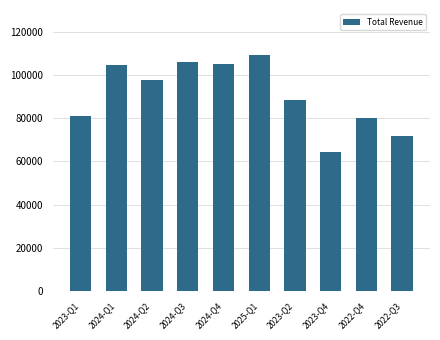

Reading left to right, extract all data points from this chart.

2023-Q1=81000	2024-Q1=104500	2024-Q2=97700	2024-Q3=106000	2024-Q4=105100	2025-Q1=109400	2023-Q2=88500	2023-Q4=64200	2022-Q4=79900	2022-Q3=71900